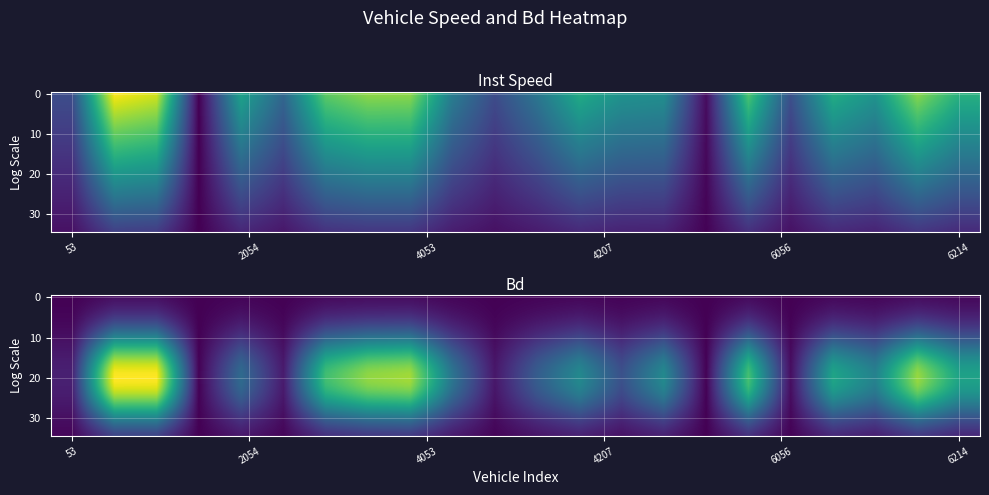

How many data points does each series have?

22